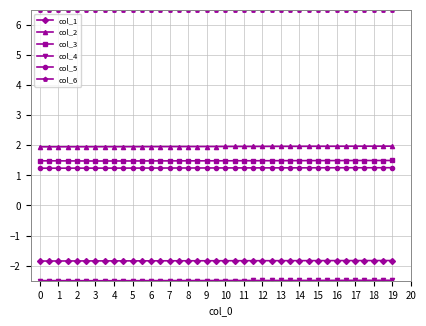

True or false: col_2 and col_6 cross at least once.

False